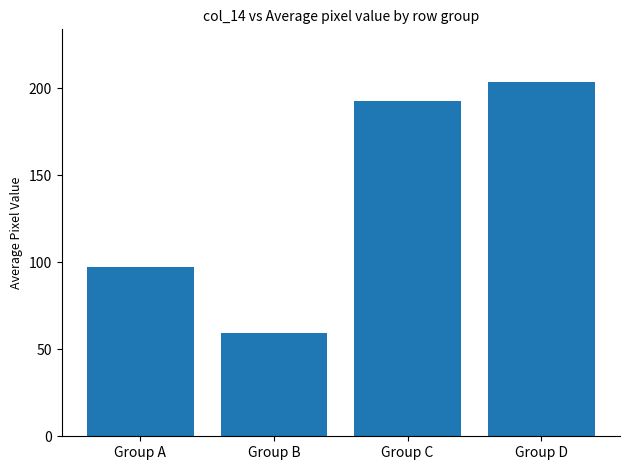

What is the maximum value shown in the chart?

203.3